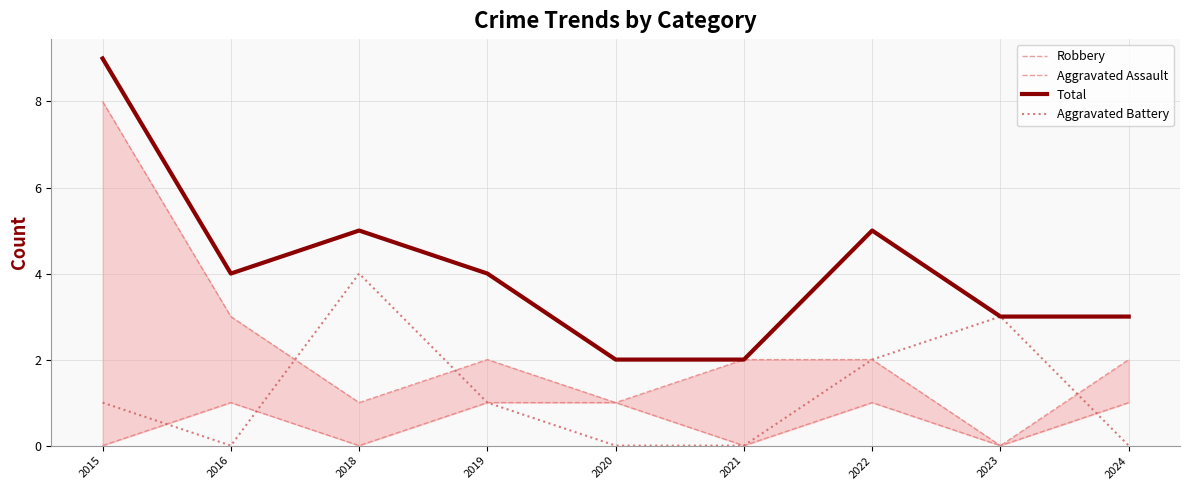

What is the difference between the maximum and minimum values in the Aggravated Assault series?

2